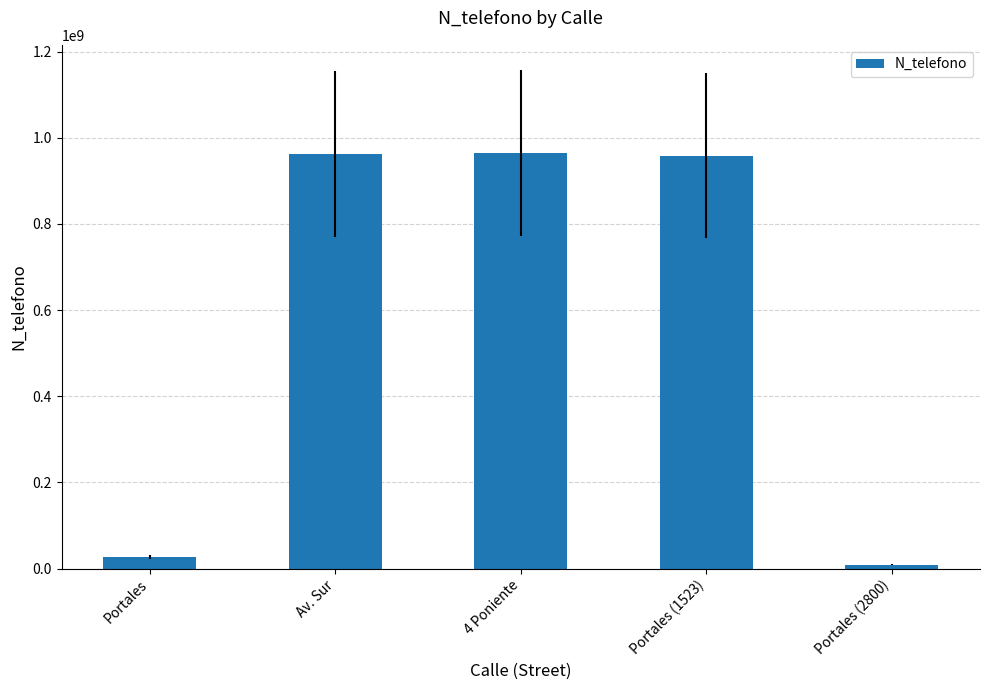

The value at Av. Sur is 1292704512. True or false?

False